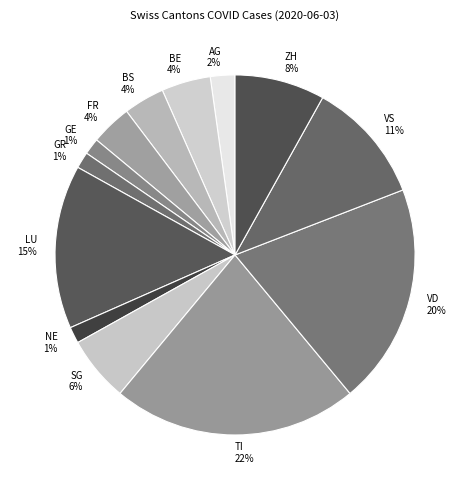

How many segments does this pie chart have?

13